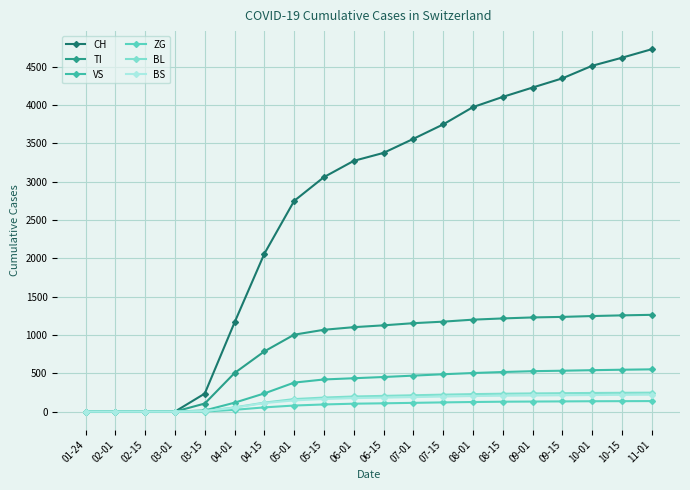

What is the label of the 10th point from the right?

06-15